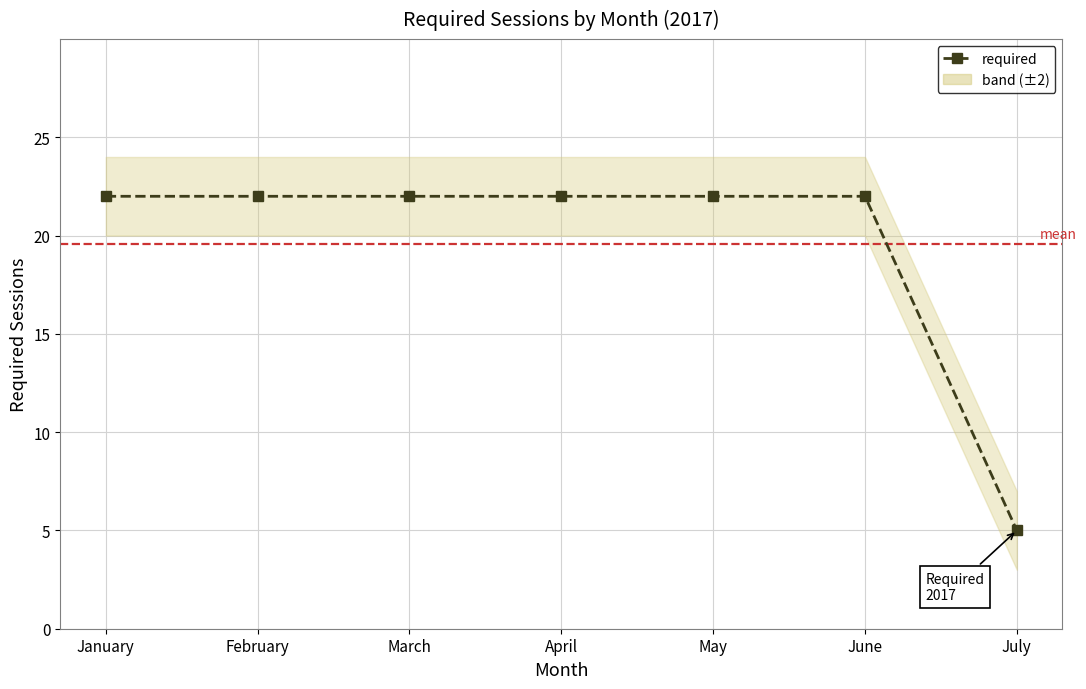

At which category does the chart reach its peak across all series?

January